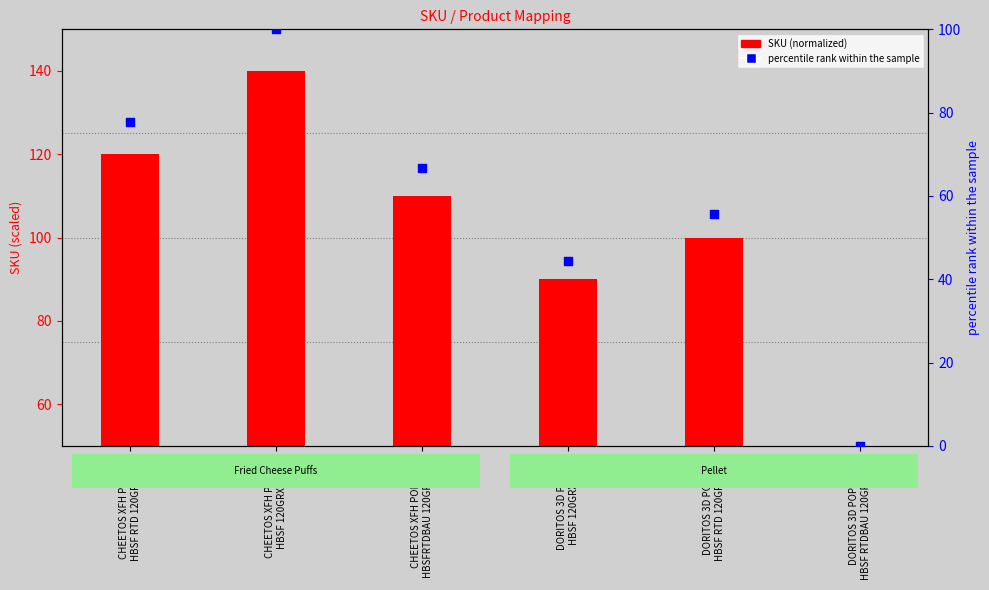

Which series reaches the minimum Y coordinate?

percentile rank within the sample